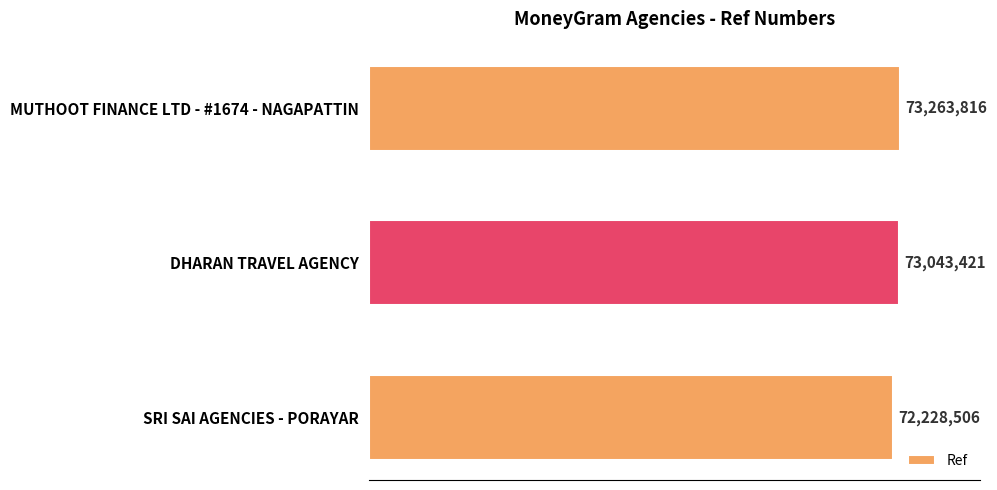

Are the bars grouped side by side (vs. stacked)?

No